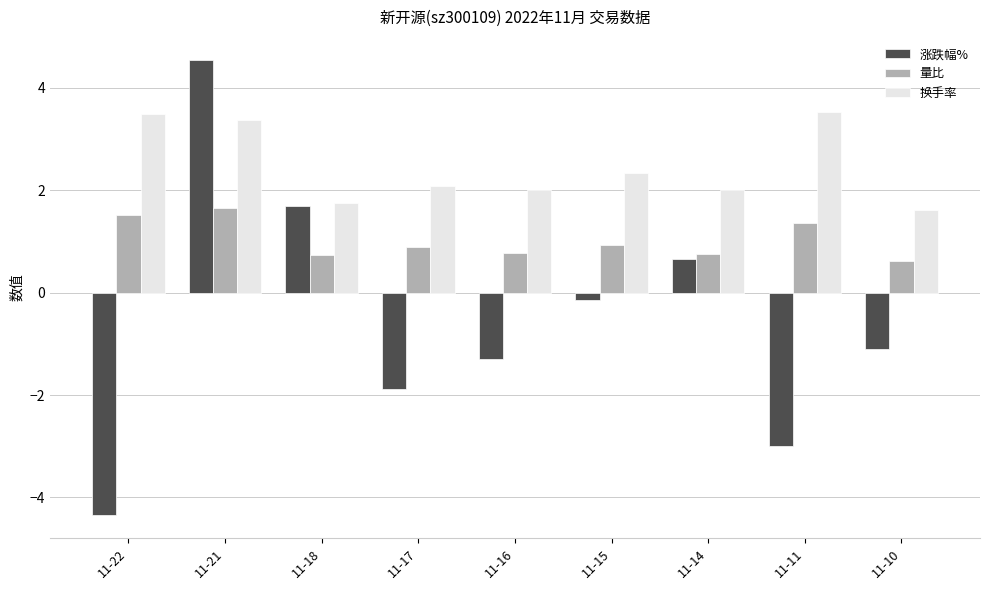

How many groups of bars are there?

9